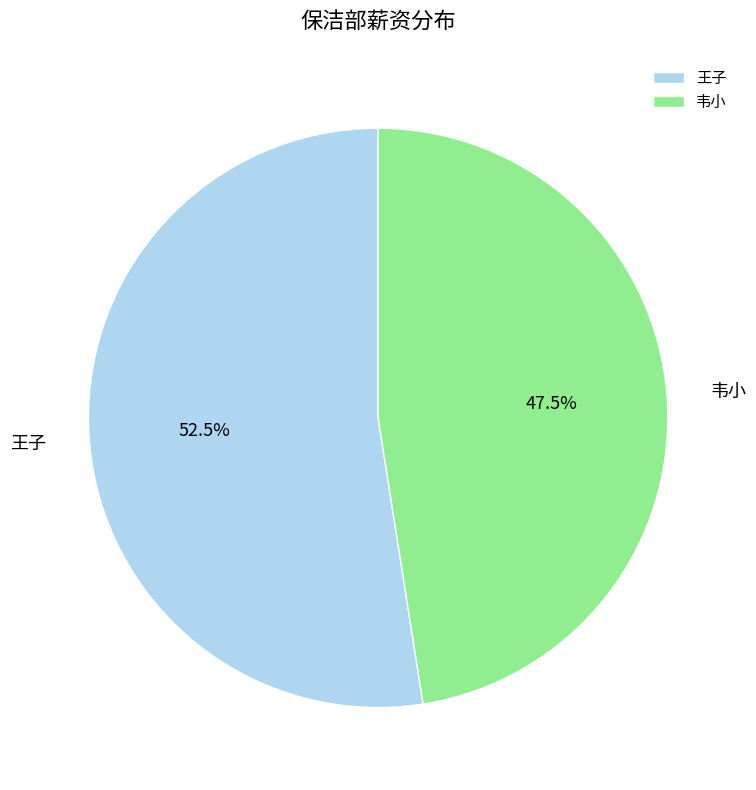

Rank the categories by value from highest to lowest.

王子, 韦小